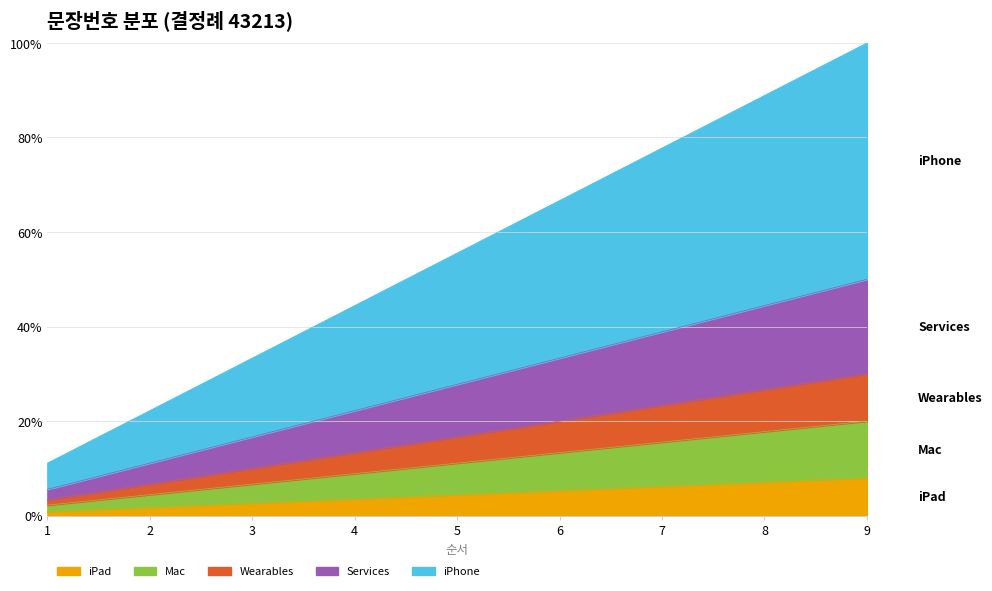

What is the maximum value for iPad?

8.0